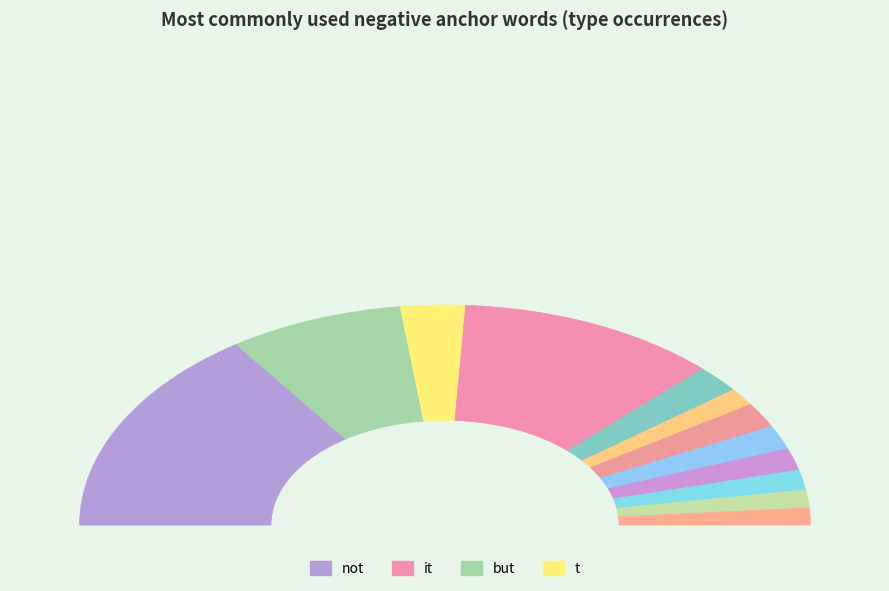

Count the number of slices in the pie.

12